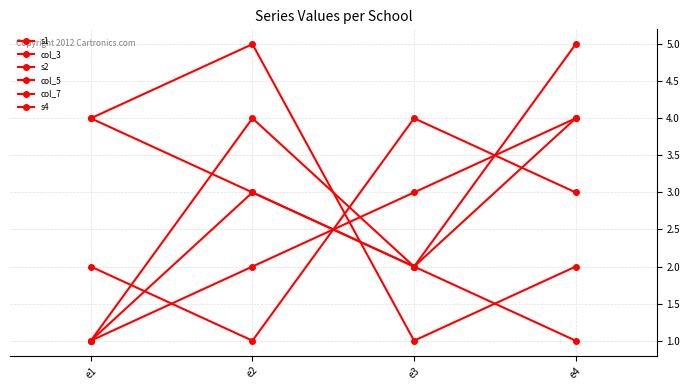

Does the chart display data point markers on the line(s)?

Yes